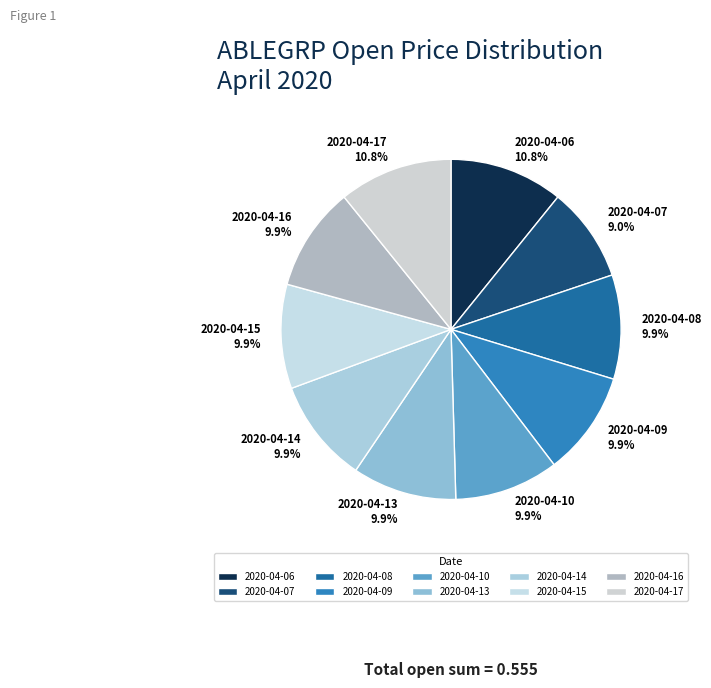

Which category has the smallest portion of the pie?

2020-04-07